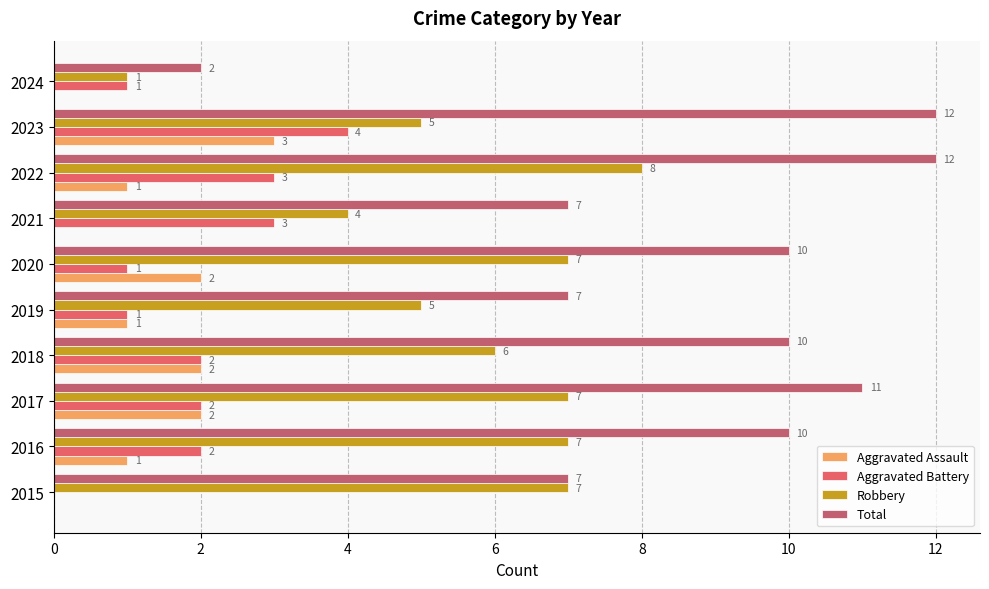

What is the maximum value for Aggravated Battery?

4